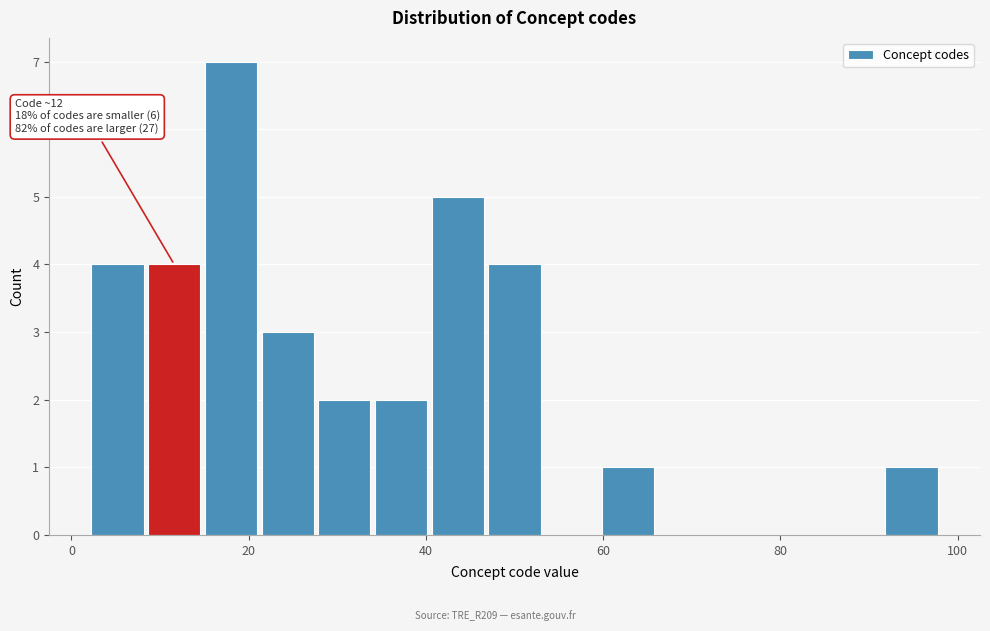

Read against the x-axis, roughly where is the centre of the tallest bar?

18